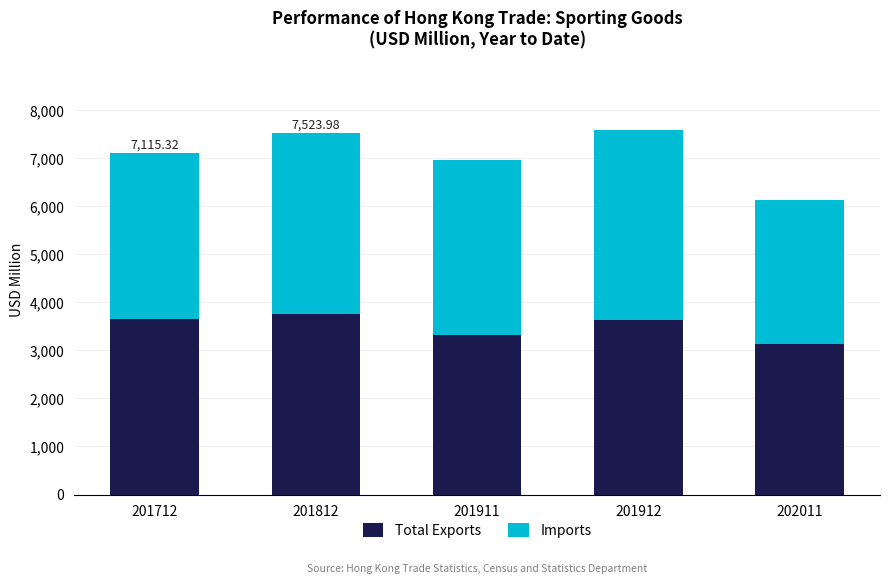

What is the value of the Total Exports bar at the 2nd from the left?

3751.8